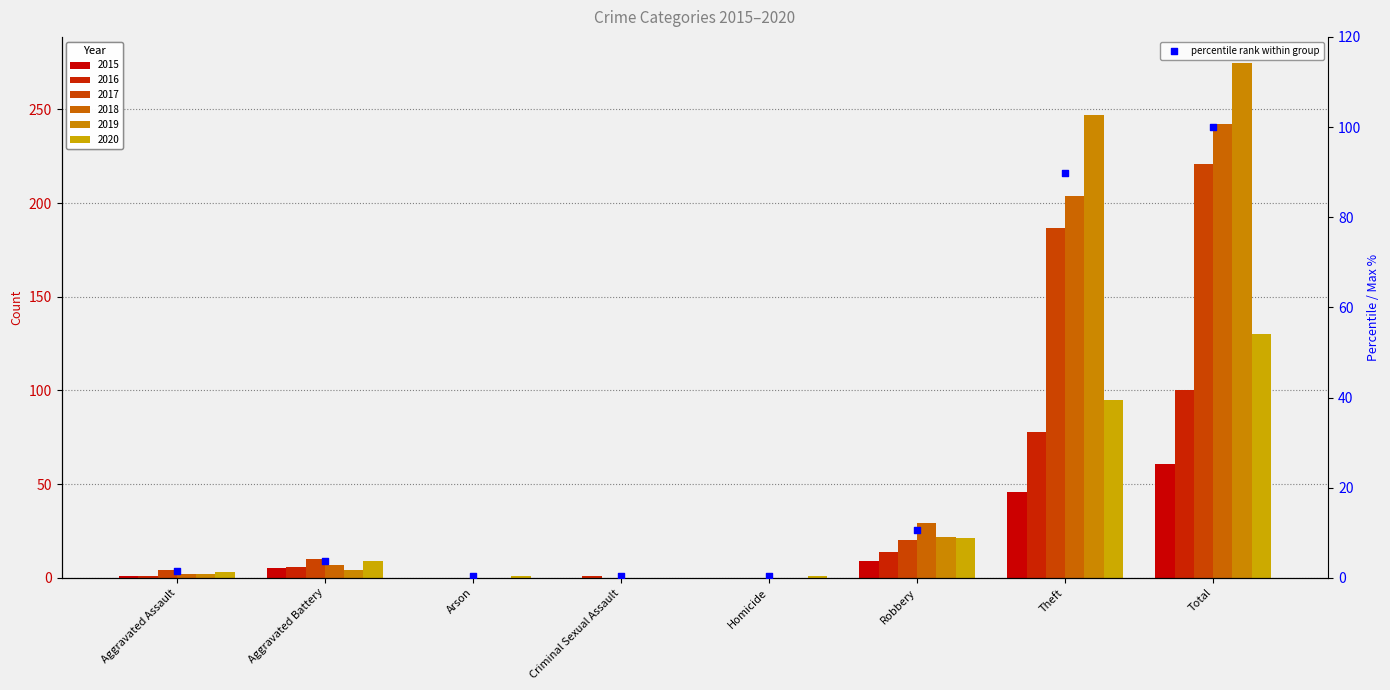

Approximately how many times larger is the value at Robbery compared to Theft?

0.1